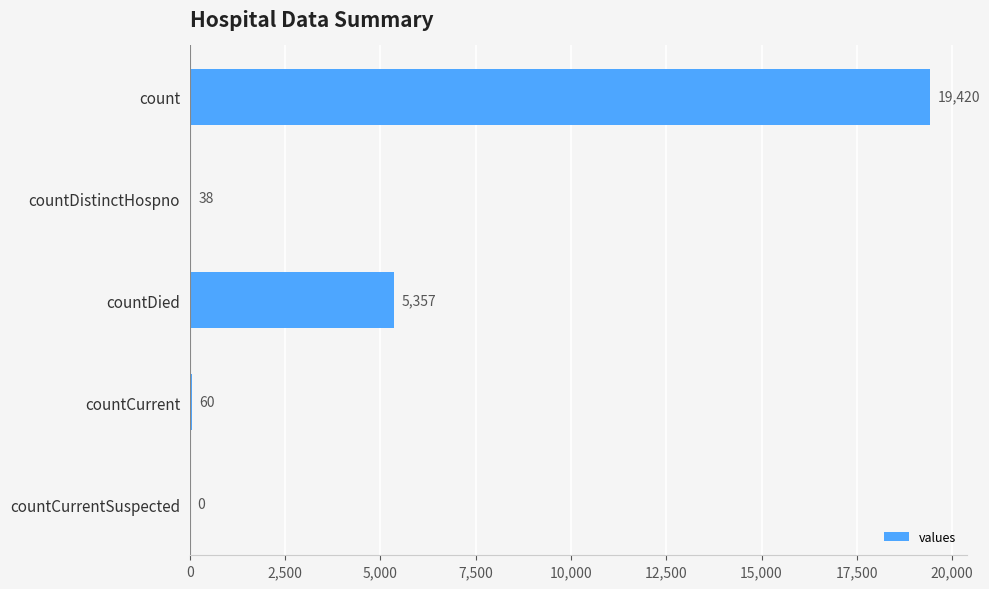

How many series are shown in this chart?

1